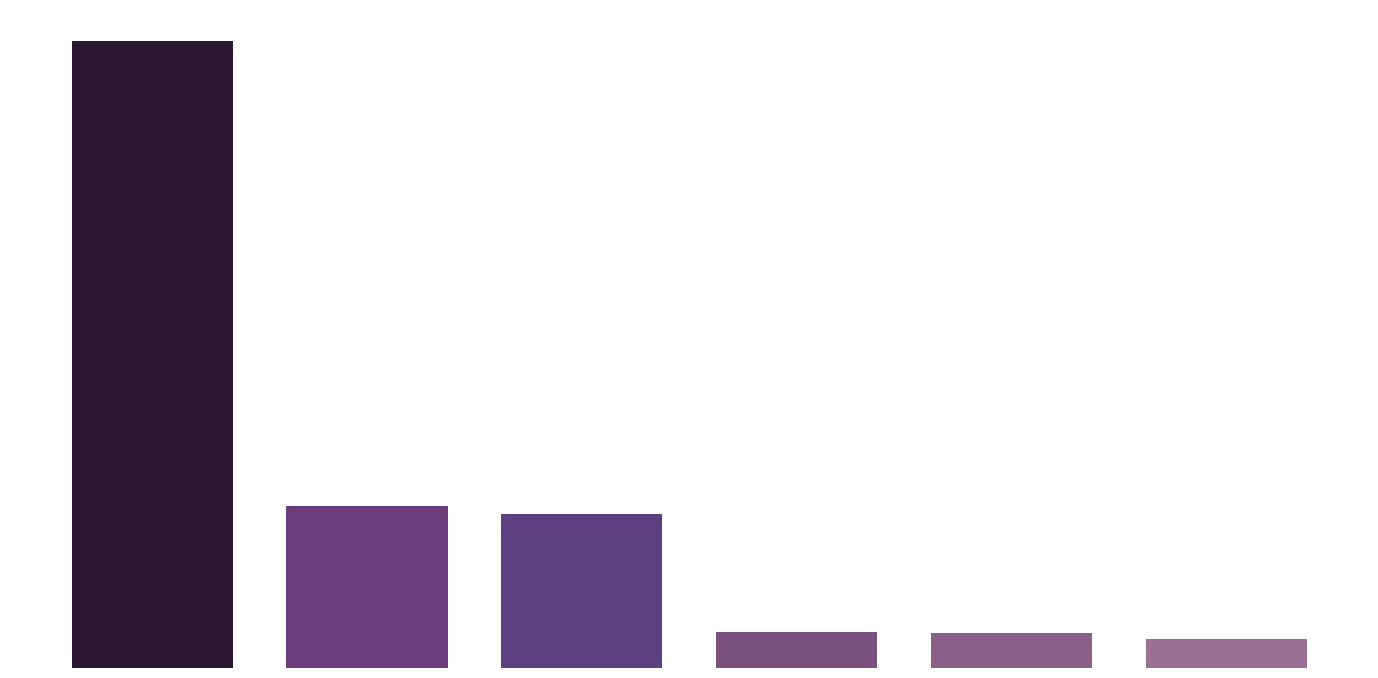

List the labels in order of value, largest first.

0, 1, 2, 3, 4, 5